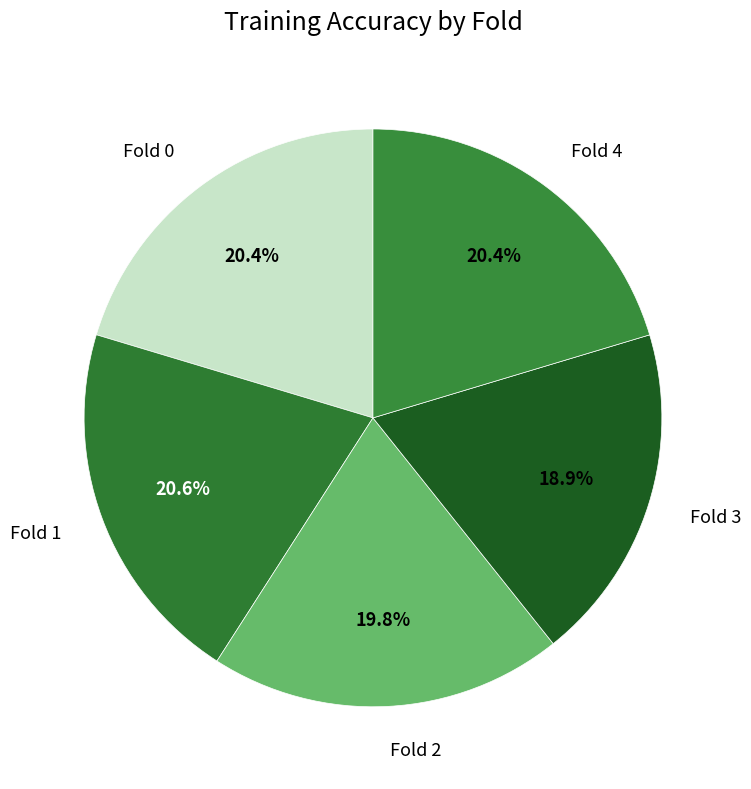

Is it true that Fold 2 is 32% of the pie?

False